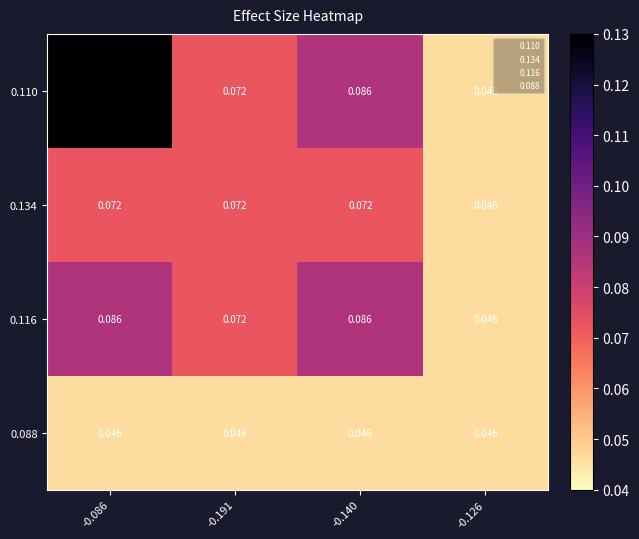

Which series has the largest total across all categories?

0.110